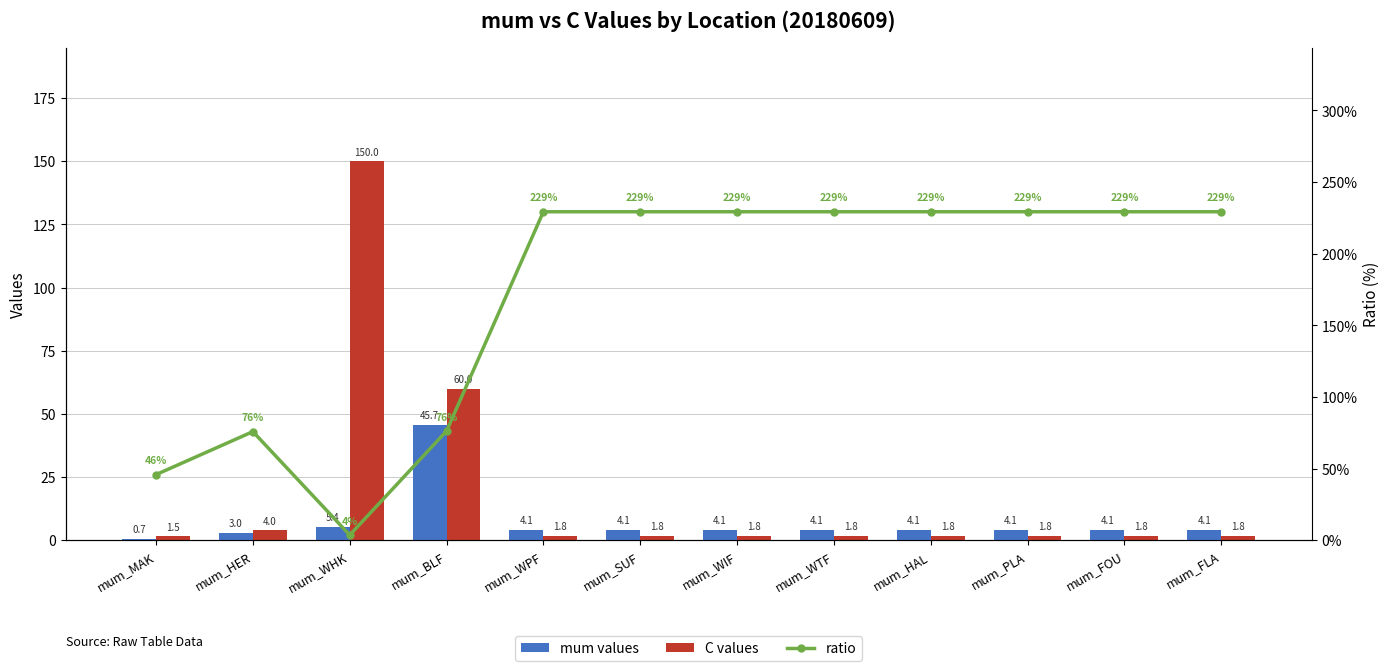

What is the difference between the maximum and minimum values in the ratio series?

225.6